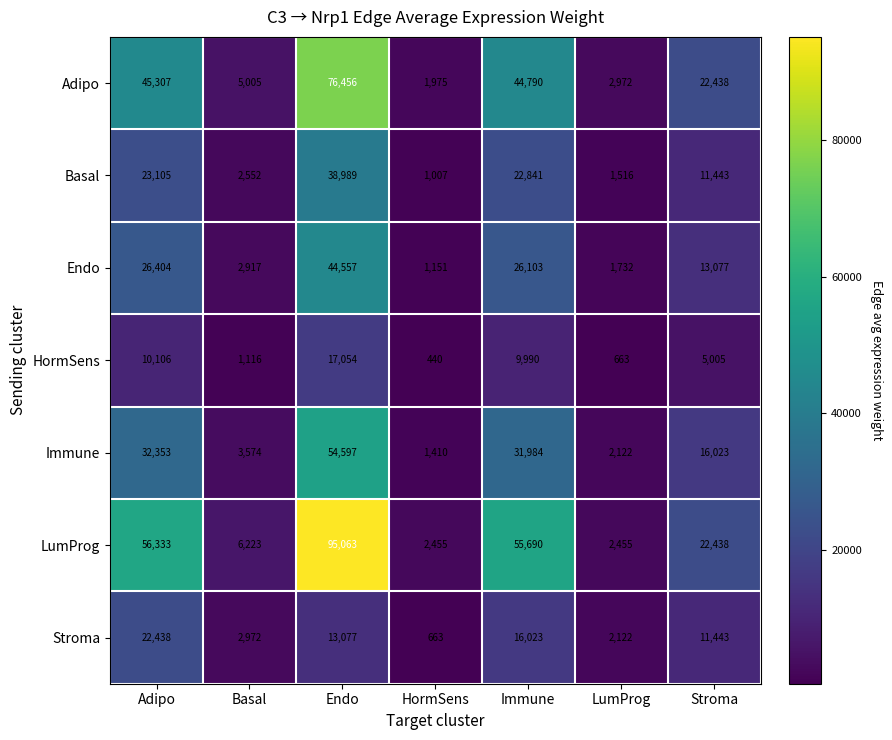

What is the sum of all LumProg values?

240657